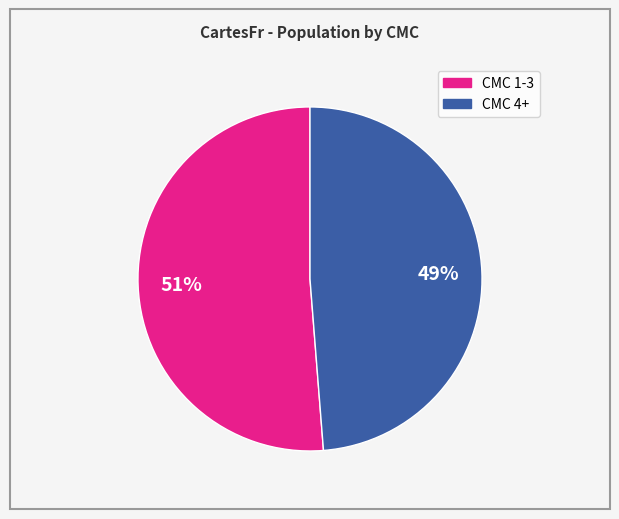

To the nearest percent, what is the average slice percentage?

50%